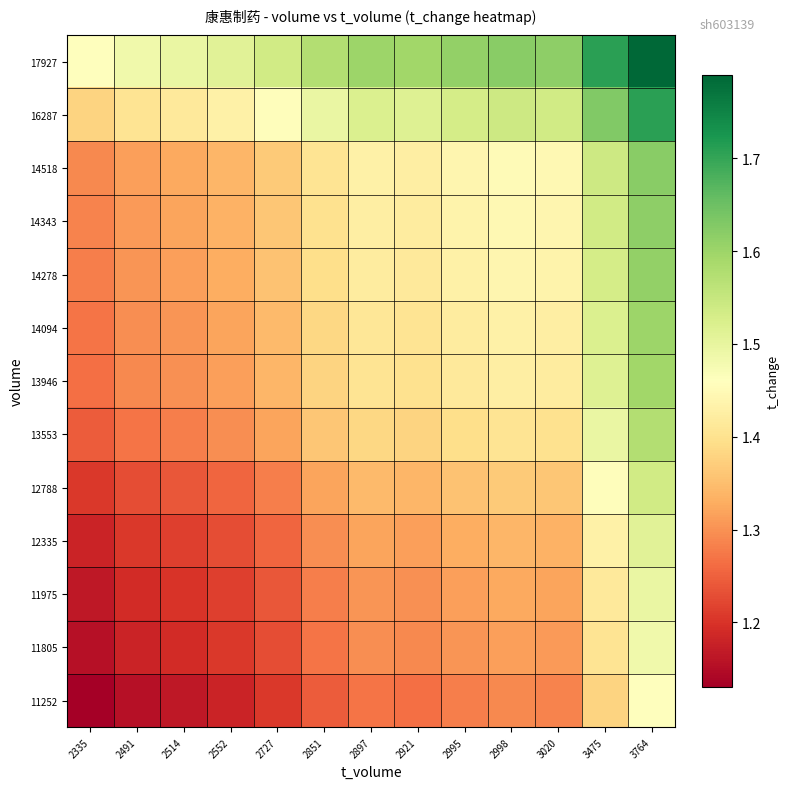

List the series in order of their peak value, lowest first.

11252, 11805, 11975, 12335, 12788, 13553, 13946, 14094, 14278, 14343, 14518, 16287, 17927